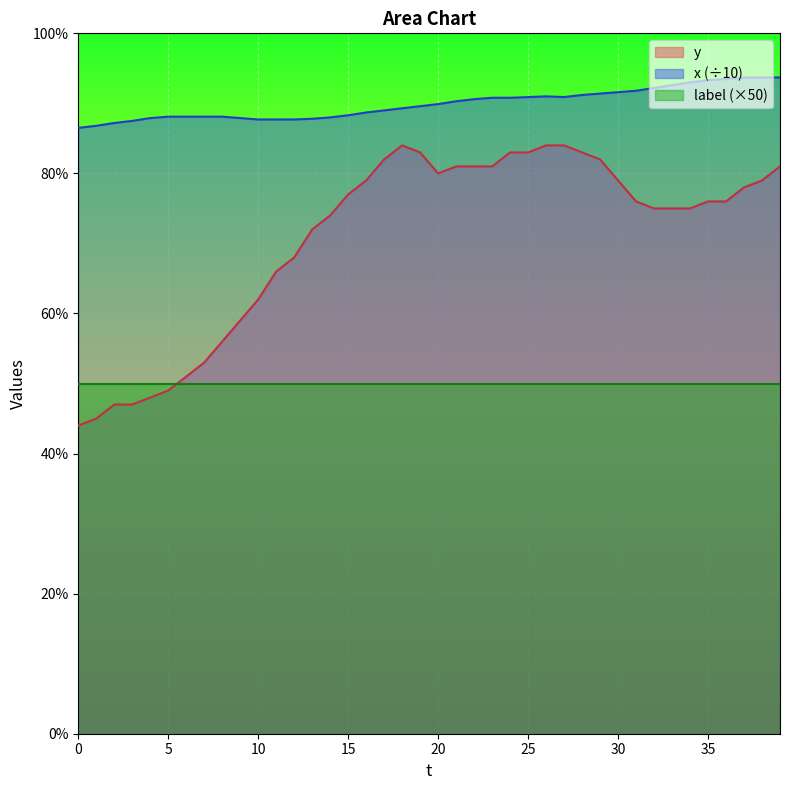

True or false: x and y cross at least once.

False